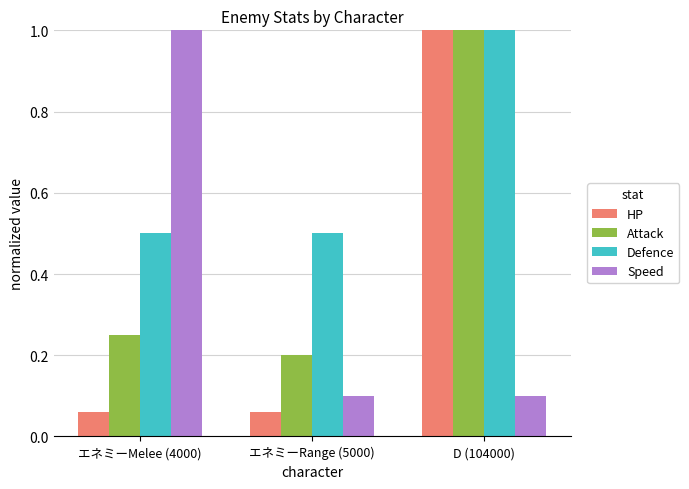

What are all the series names shown in the legend?

HP, Attack, Defence, Speed